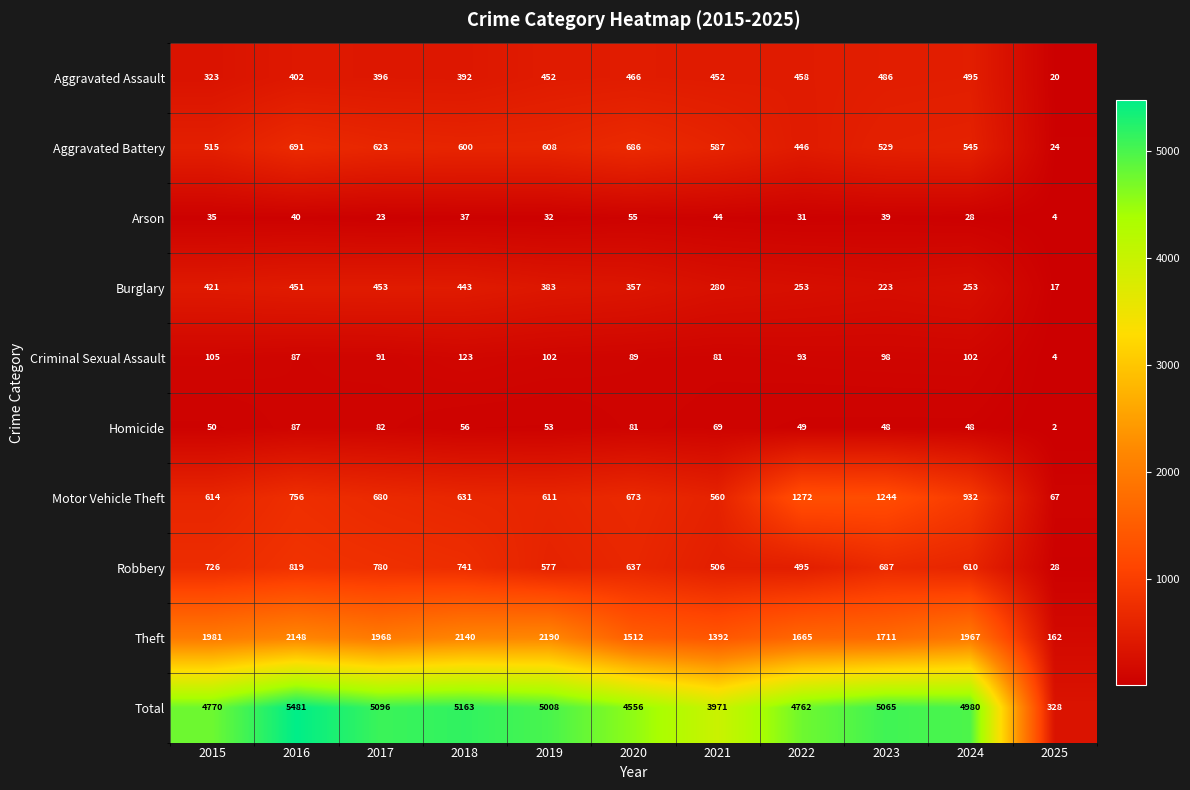

Which series has the widest spread of values?

Total